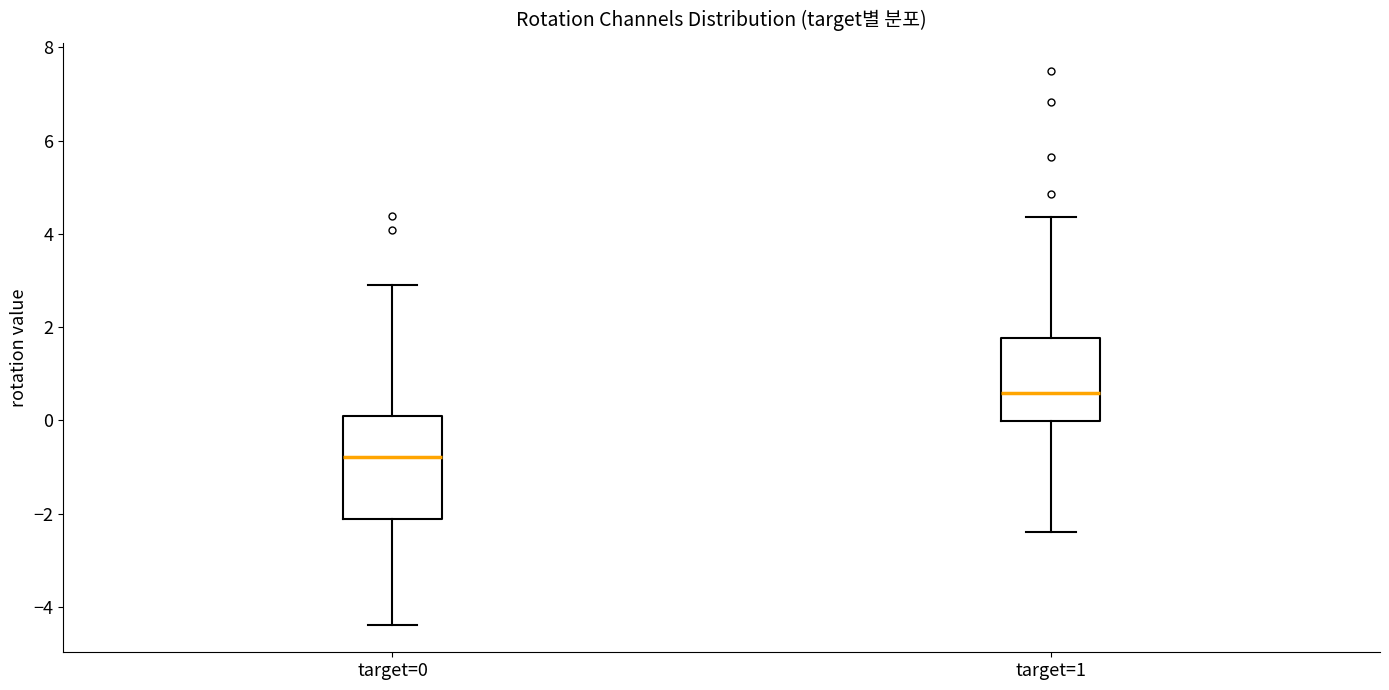

Reading left to right, read every box against the y-axis: the position of its median line, the range the box covers, and the ends of its whiskers. The values are not printed on the chart, so give them approximately, as read against the axis.

target=0: median -0.8, box -2.2 to 0.0, whiskers -4.4 to 2.8
target=1: median 0.6, box 0.0 to 1.8, whiskers -2.4 to 4.4